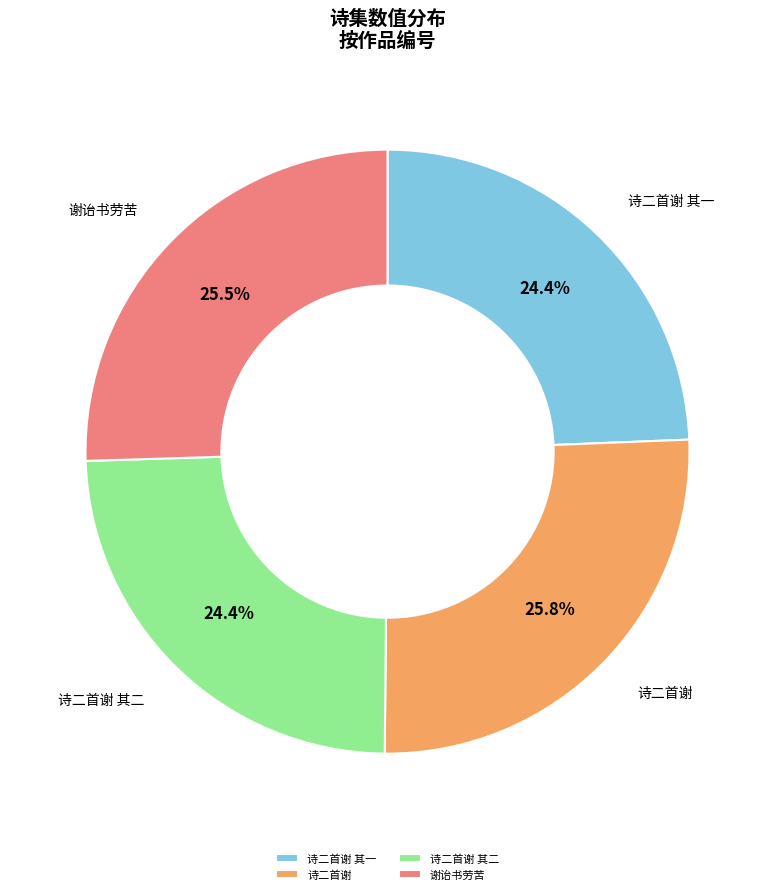

Is the sum of 诗二首谢 其一 and 谢诒书劳苦 greater than half?

No